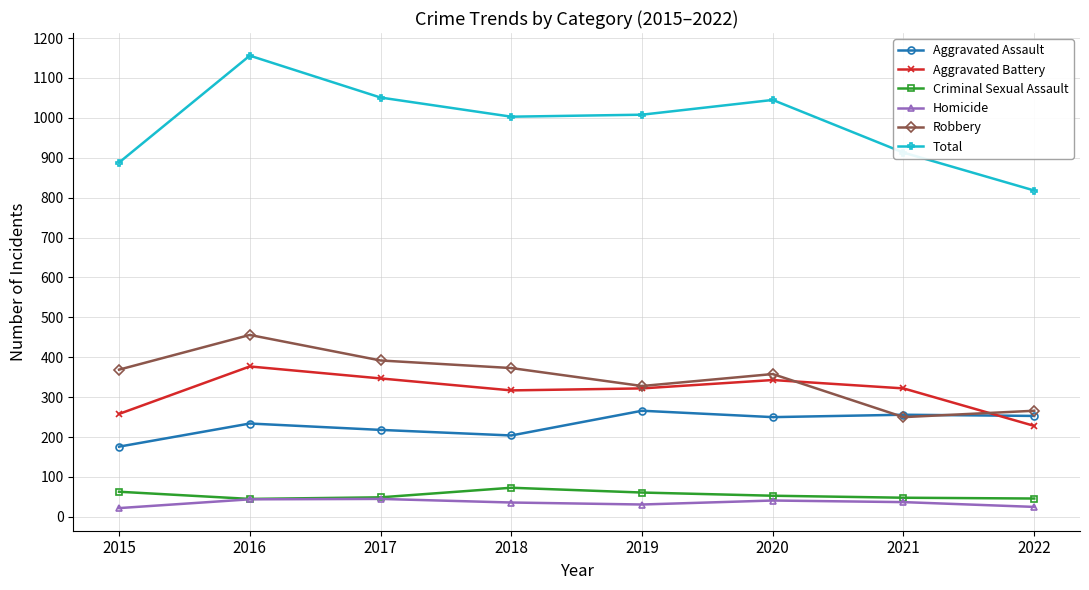

What is the minimum value for Total?

818